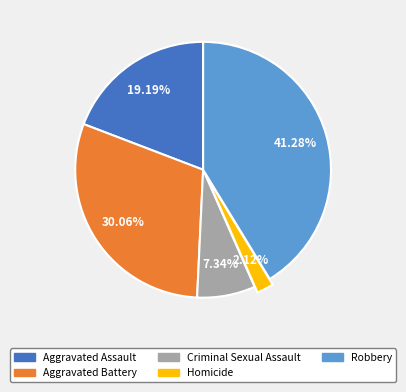

Does any single category account for the majority?

No